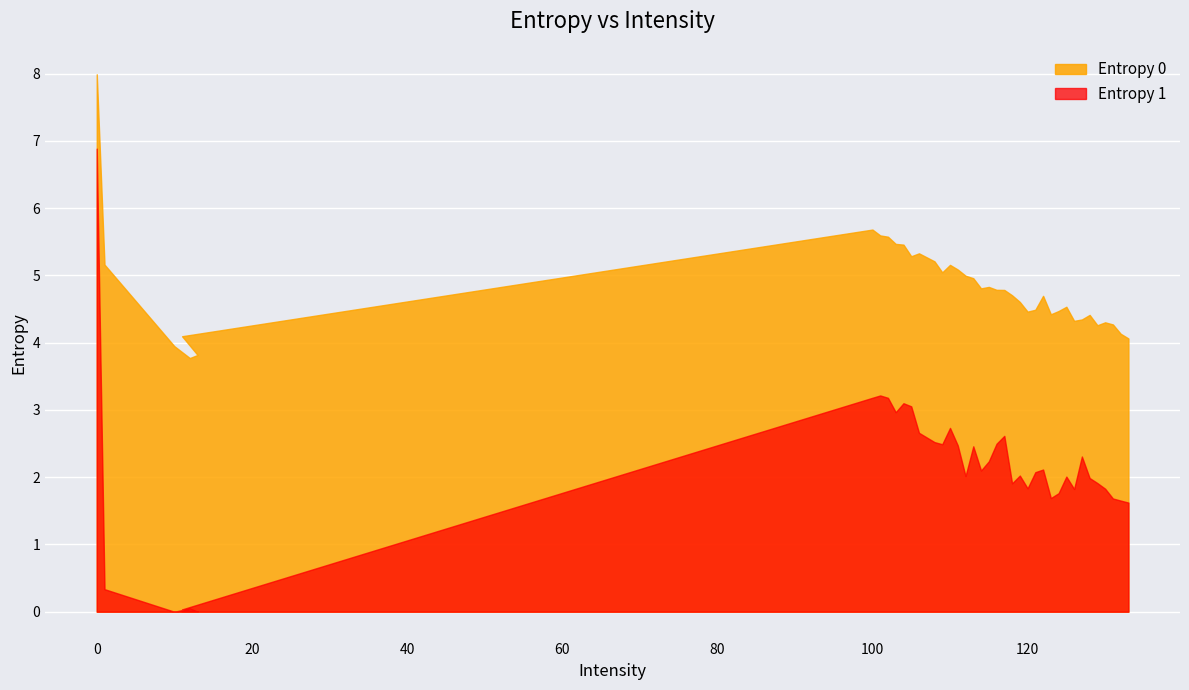

What is the difference between the Entropy 0 values at 127 and 119?

0.3